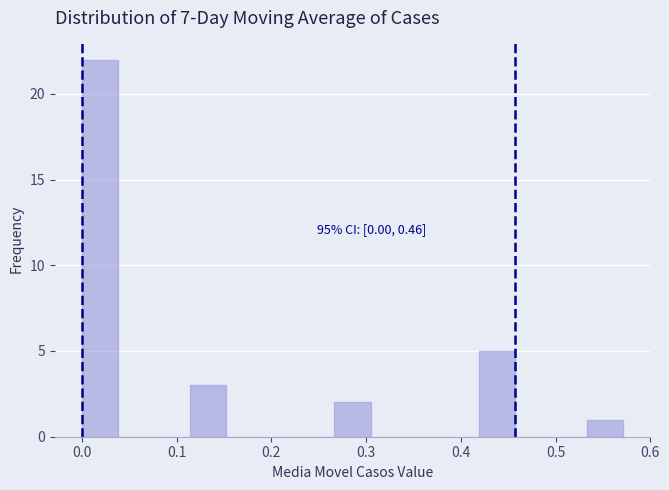

Around what value on the x-axis is the tallest bar? Give the approximate position of its centre, as read against the axis.

0.02